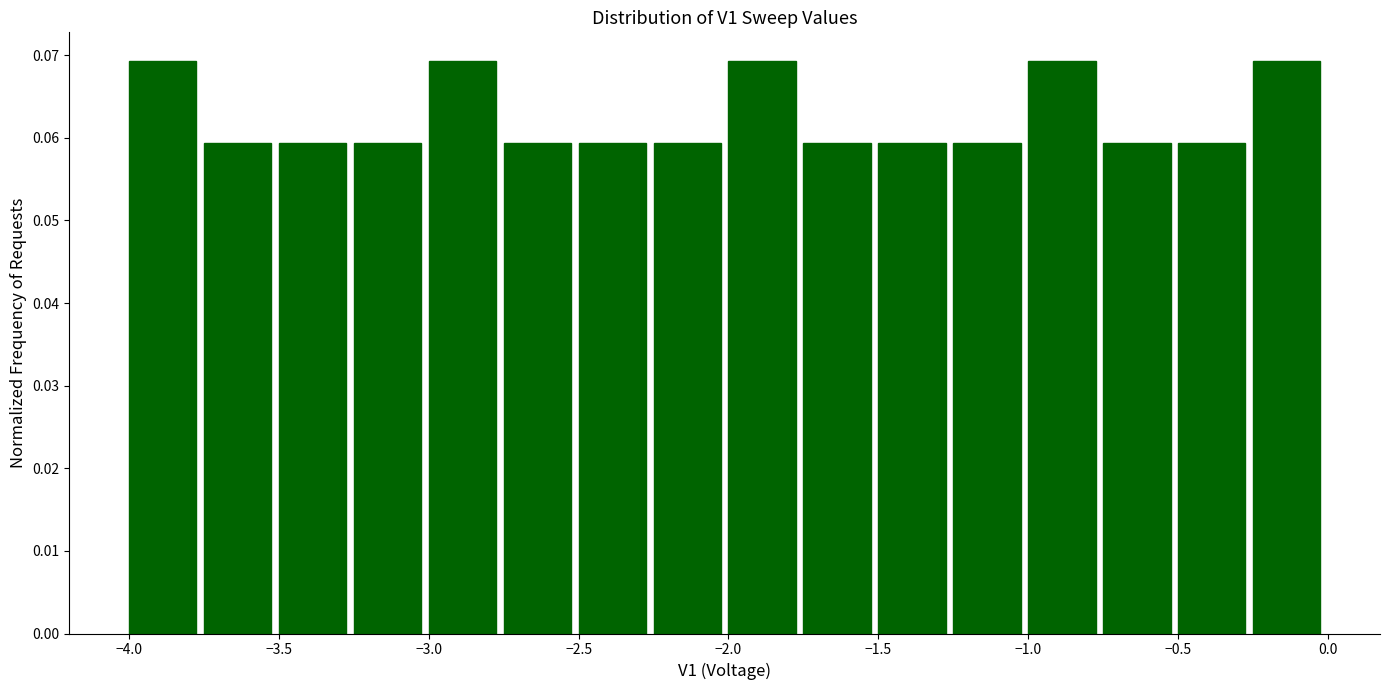

How tall is the bar that spans -2.75 to -2.50 on the x-axis? The values are not printed on the chart, so give them approximately, as read against the axis.

0.059